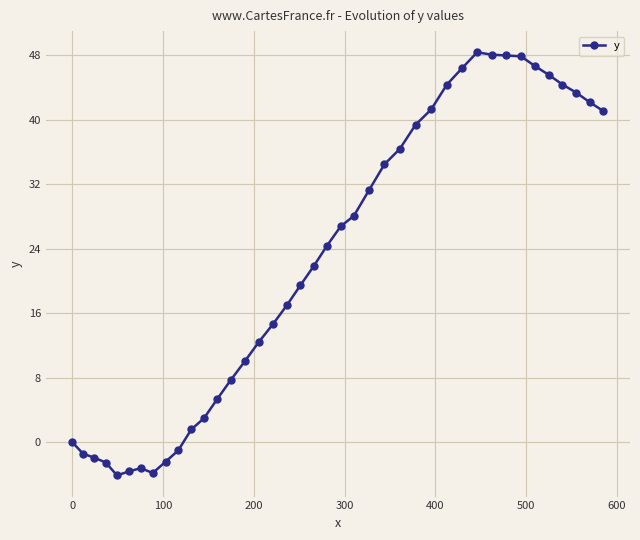

What is the minimum value shown in the chart?

-4.1